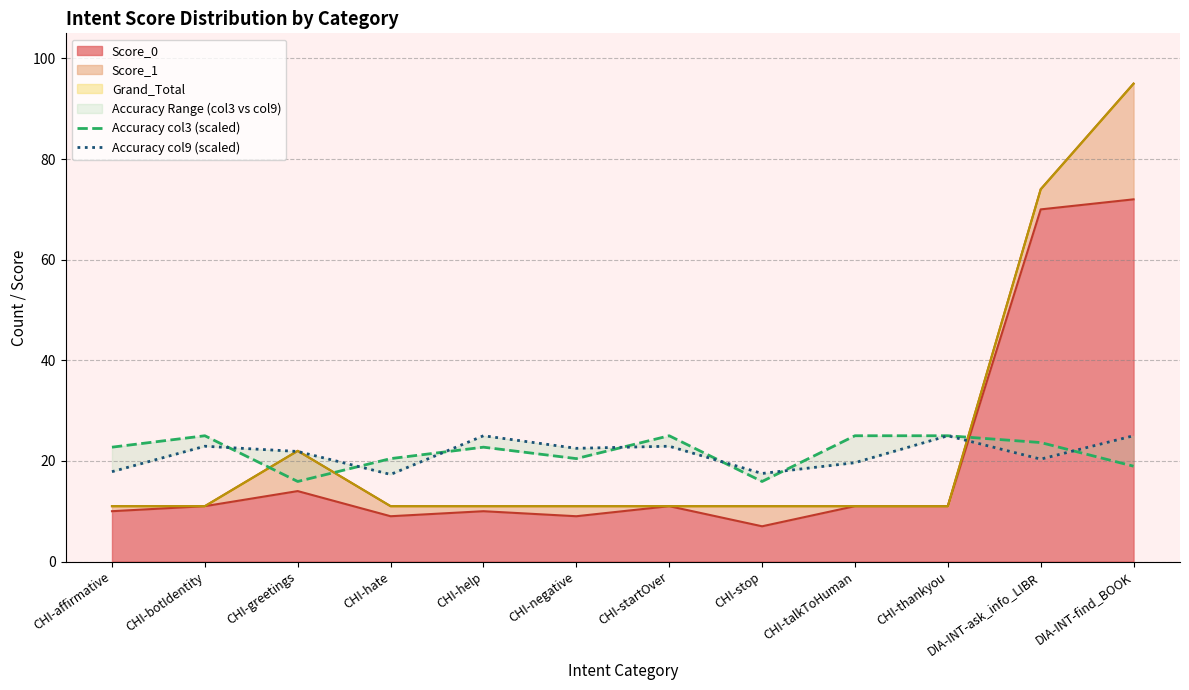

At which category does Accuracy col9 (scaled) reach its first local peak?

CHI-botIdentity